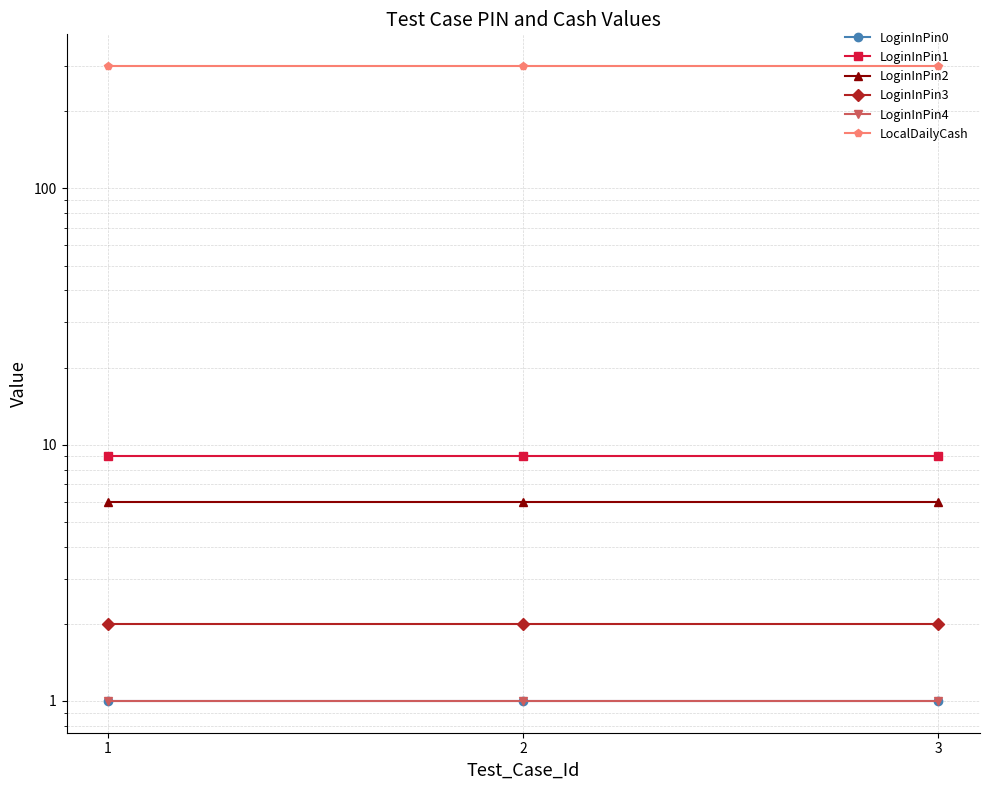

What is the value of the LoginInPin1 point at the 3rd from the left?

9